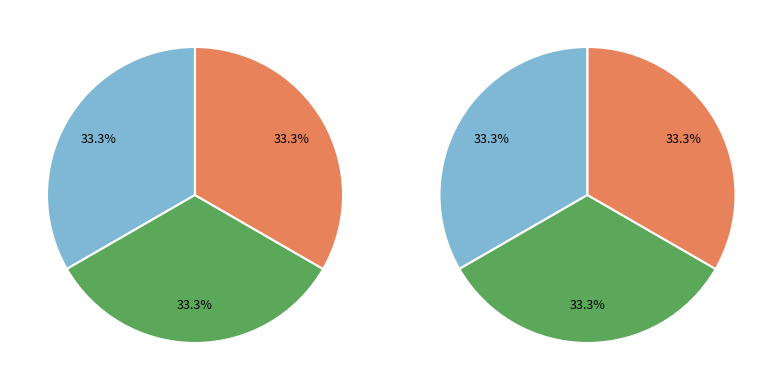

Do API_UpdateDA and API_GetAccountDetails together represent more than half of the pie?

No